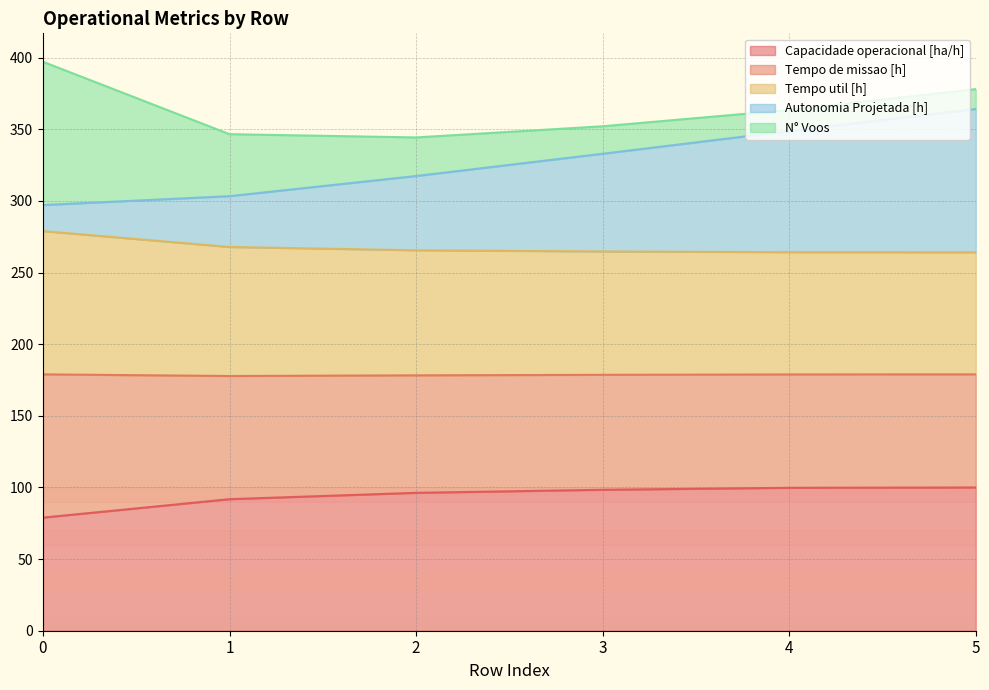

How many lines are shown in the chart?

5